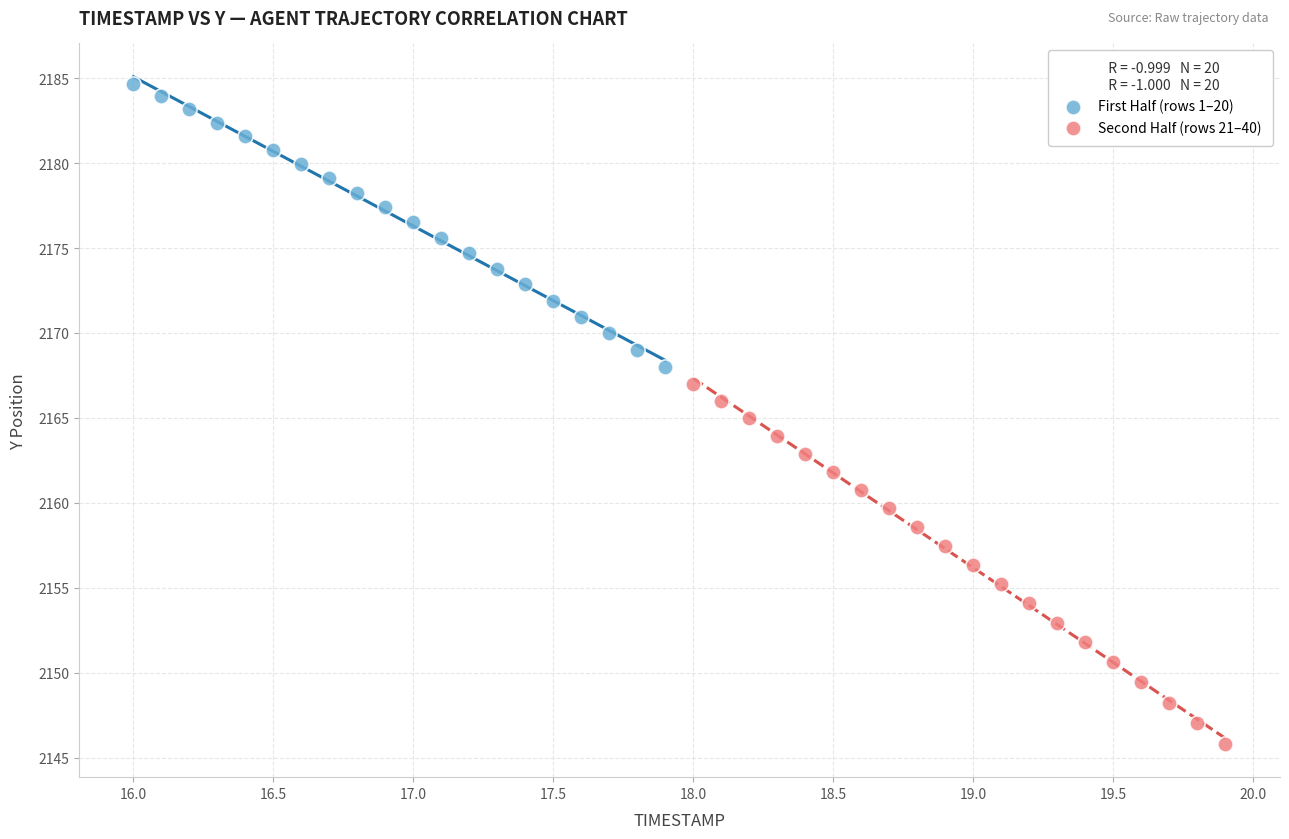

What are all the series names shown in the legend?

First Half (rows 1–20), Second Half (rows 21–40)